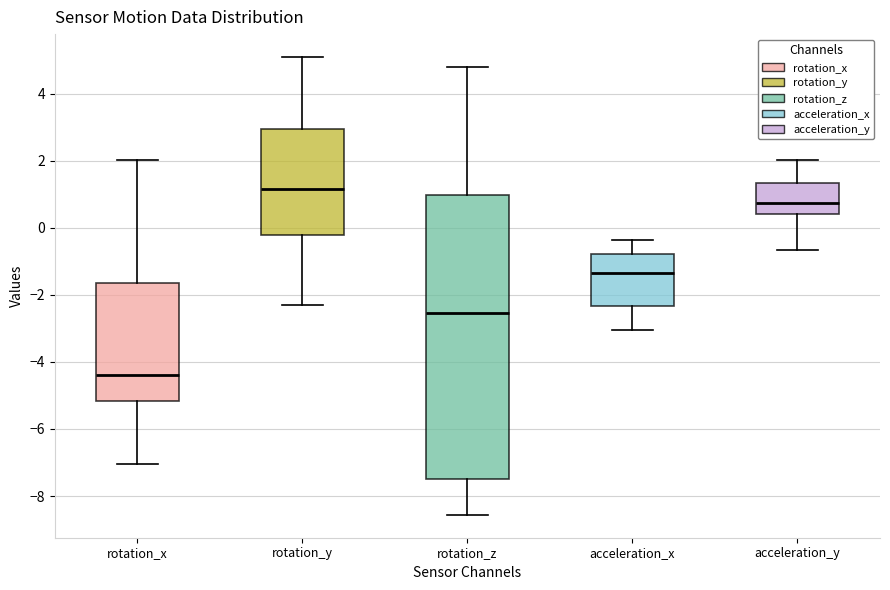

Reading left to right, read every box against the y-axis: the position of its median line, the range the box covers, and the ends of its whiskers. The values are not printed on the chart, so give them approximately, as read against the axis.

rotation_x: median -4.4, box -5.2 to -1.6, whiskers -7.0 to 2.0
rotation_y: median 1.2, box -0.2 to 3.0, whiskers -2.4 to 5.0
rotation_z: median -2.6, box -7.4 to 1.0, whiskers -8.6 to 4.8
acceleration_x: median -1.4, box -2.4 to -0.8, whiskers -3.0 to -0.4
acceleration_y: median 0.8, box 0.4 to 1.4, whiskers -0.6 to 2.0